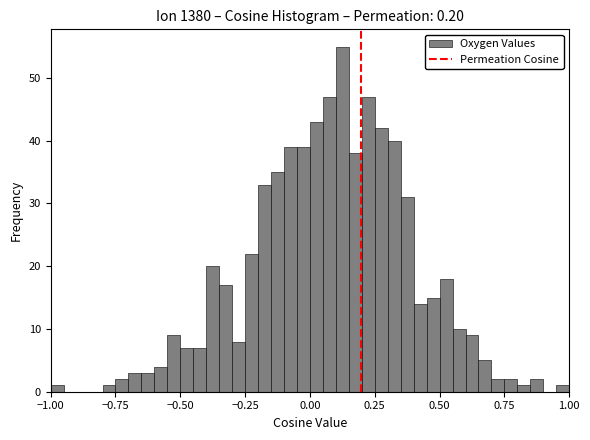

Read against the x-axis, roughly where is the centre of the tallest bar?

0.15